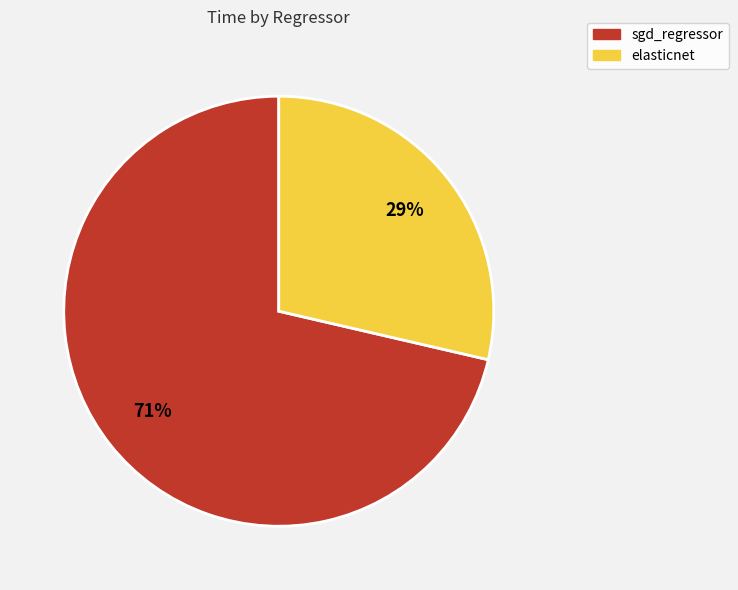

What is the largest slice in the pie chart?

sgd_regressor